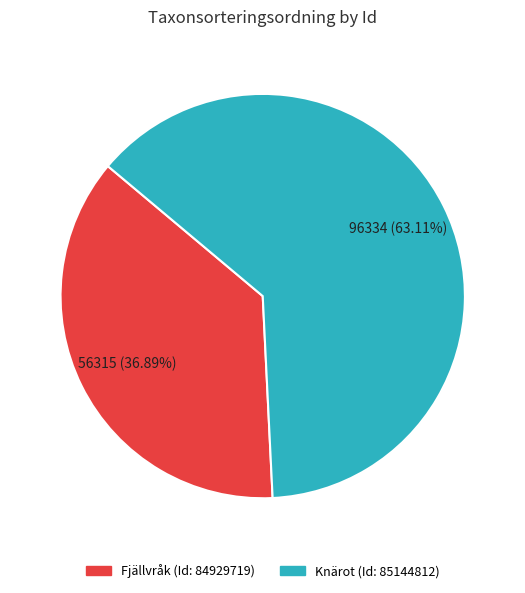

Does any single category account for the majority?

Yes